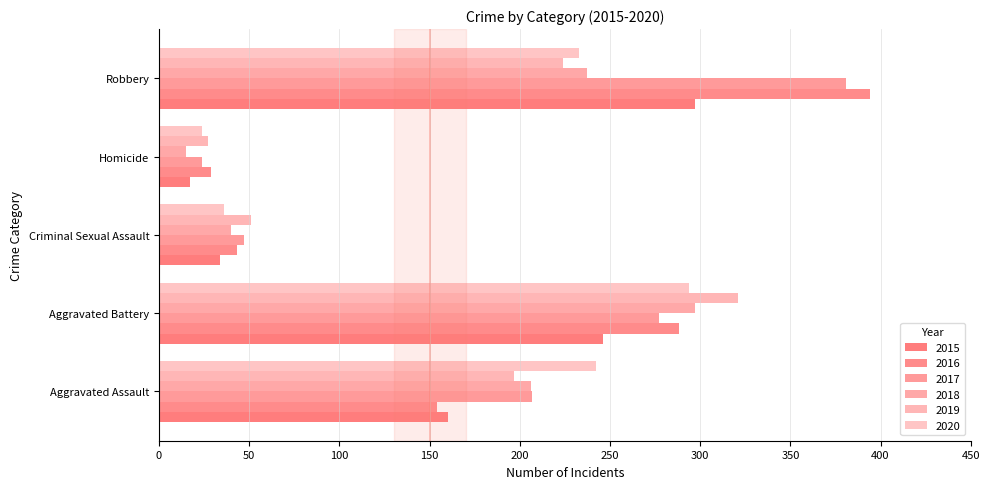

How many data points in 2017 are less than 207?

2